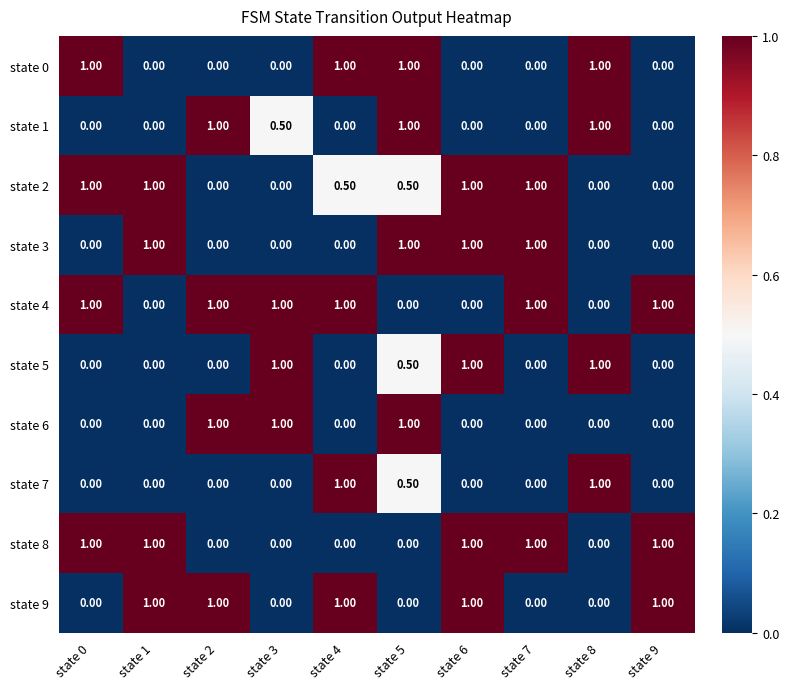

What is the difference between the maximum and second lowest values in the state 1 series?

1.0